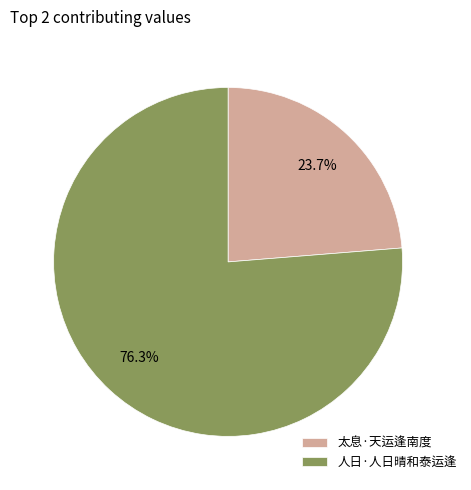

What is the total percentage of 人日·人日晴和泰运逢 and 太息·天运逢南度?

100.0%